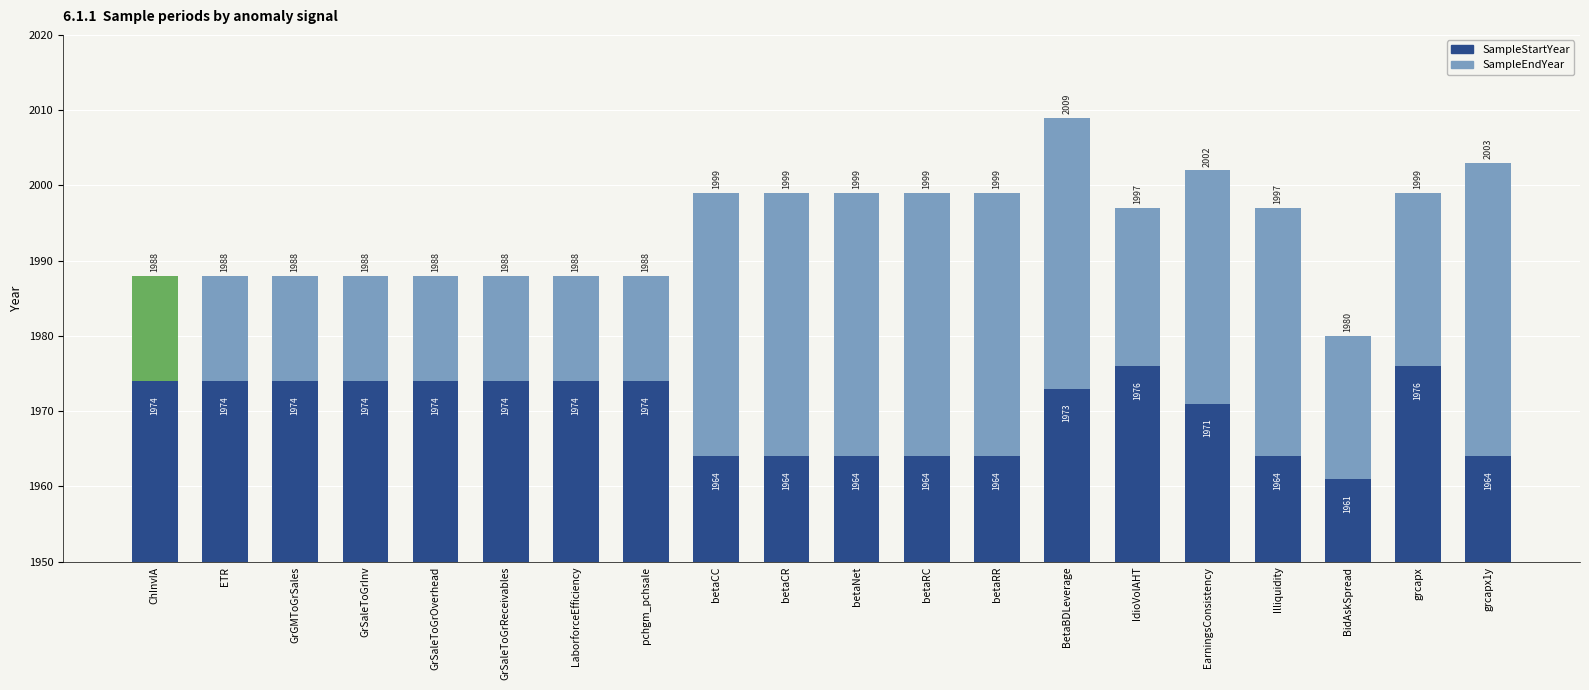

How many distinct data groups are displayed?

2